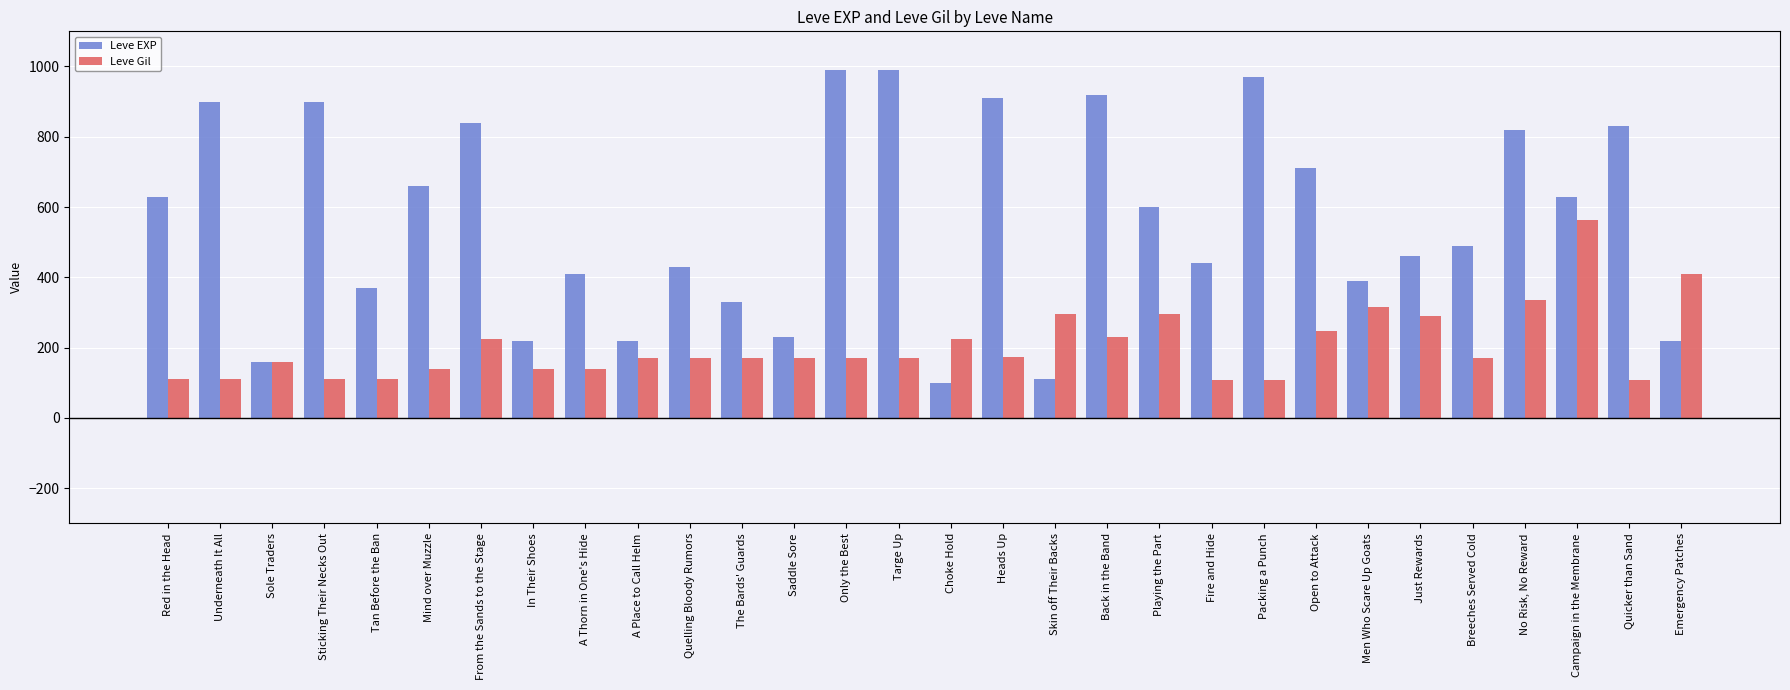

What is the difference between the maximum and minimum values in the Leve Gil series?

455